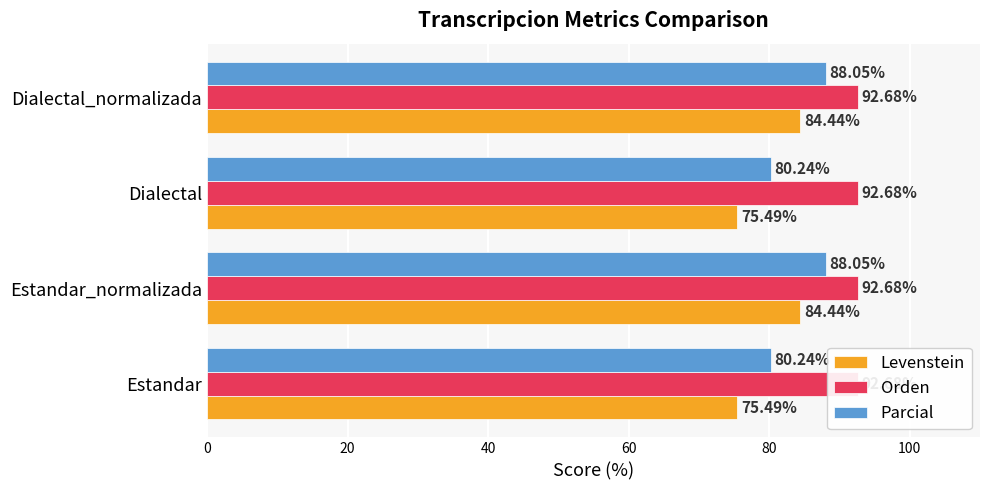

Which series has the largest range (max minus min)?

Levenstein